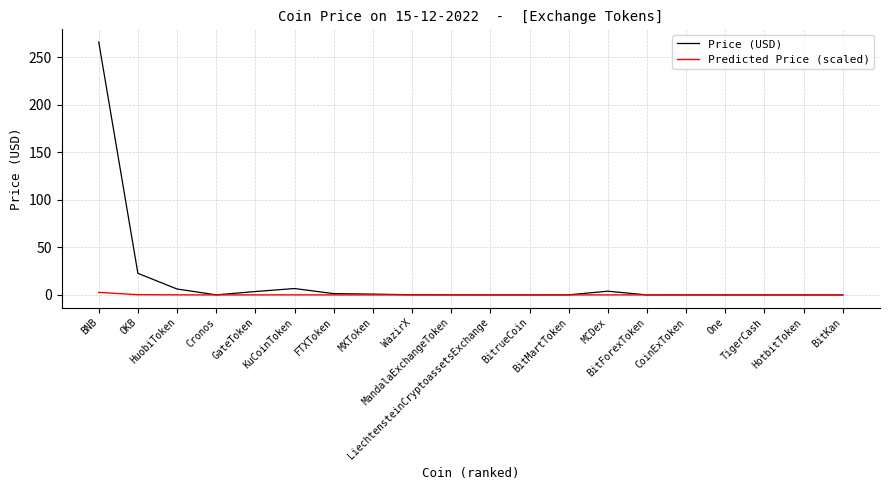

List the series in order of their peak value, highest first.

Price (USD), Predicted Price (scaled)